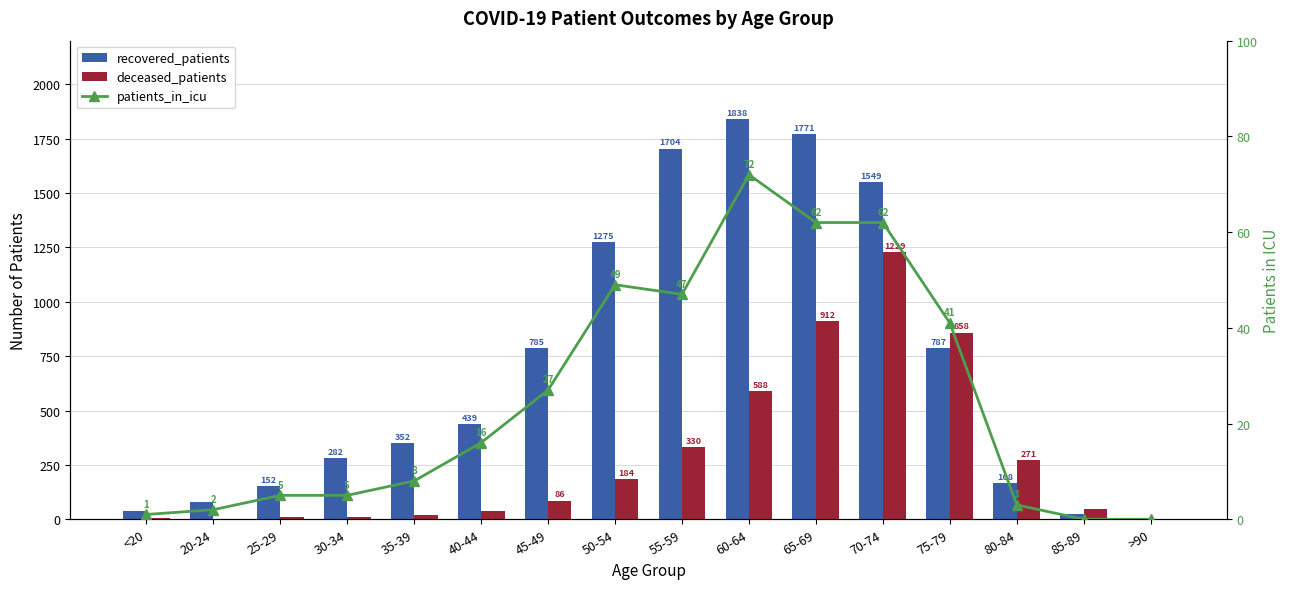

Rank the series by their maximum value, from lowest to highest.

patients_in_icu, deceased_patients, recovered_patients